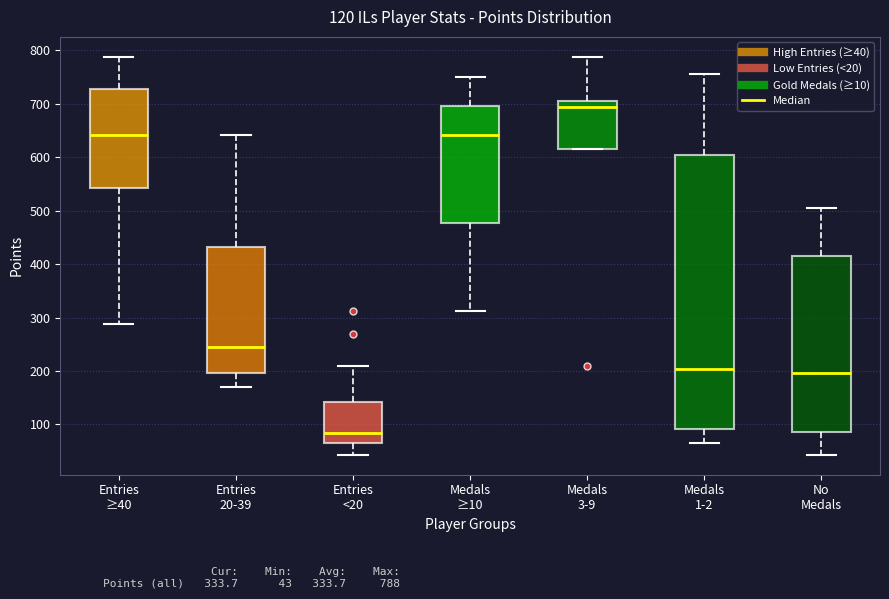

Reading left to right, transcribe this box plot: for each box, give where its median line is, the range the box spans, and where its two whiskers end, as read against the y-axis. The values are not printed on the chart, so give them approximately, as read against the axis.

Entries ≥40: median 640, box 540 to 730, whiskers 290 to 790
Entries 20-39: median 250, box 200 to 430, whiskers 170 to 640
Entries <20: median 80, box 70 to 140, whiskers 40 to 210
Medals ≥10: median 640, box 480 to 700, whiskers 310 to 750
Medals 3-9: median 690, box 620 to 710, whiskers 620 to 790
Medals 1-2: median 200, box 90 to 600, whiskers 70 to 760
No Medals: median 200, box 90 to 420, whiskers 40 to 510